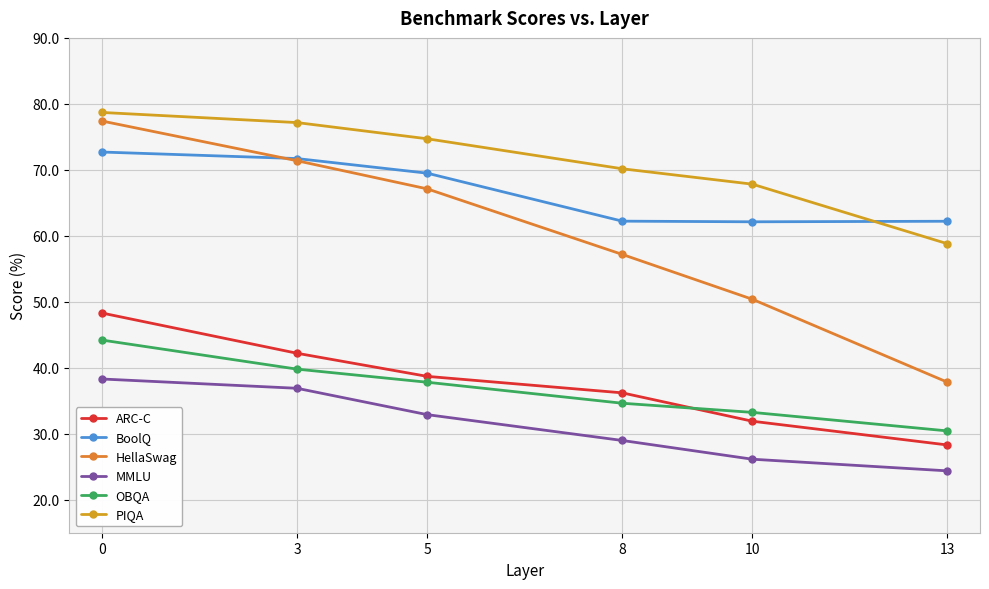

Is this an area chart (filled region under the line)?

No